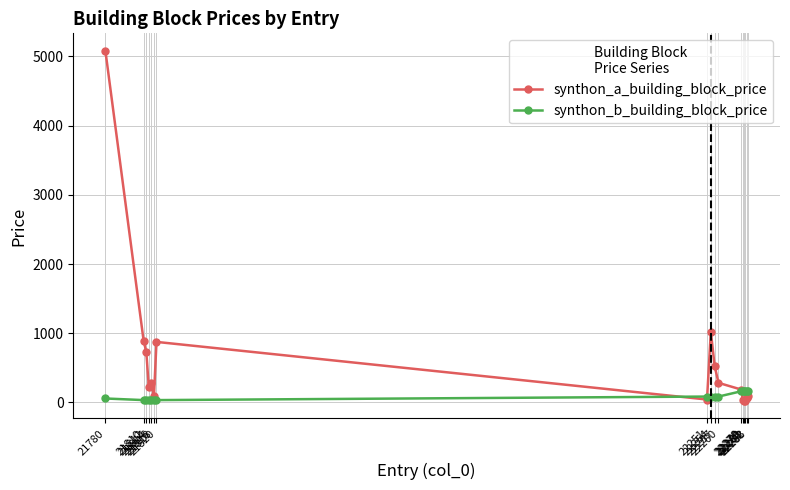

What is the value of the synthon_b_building_block_price point at the 12th from the left?

162.0